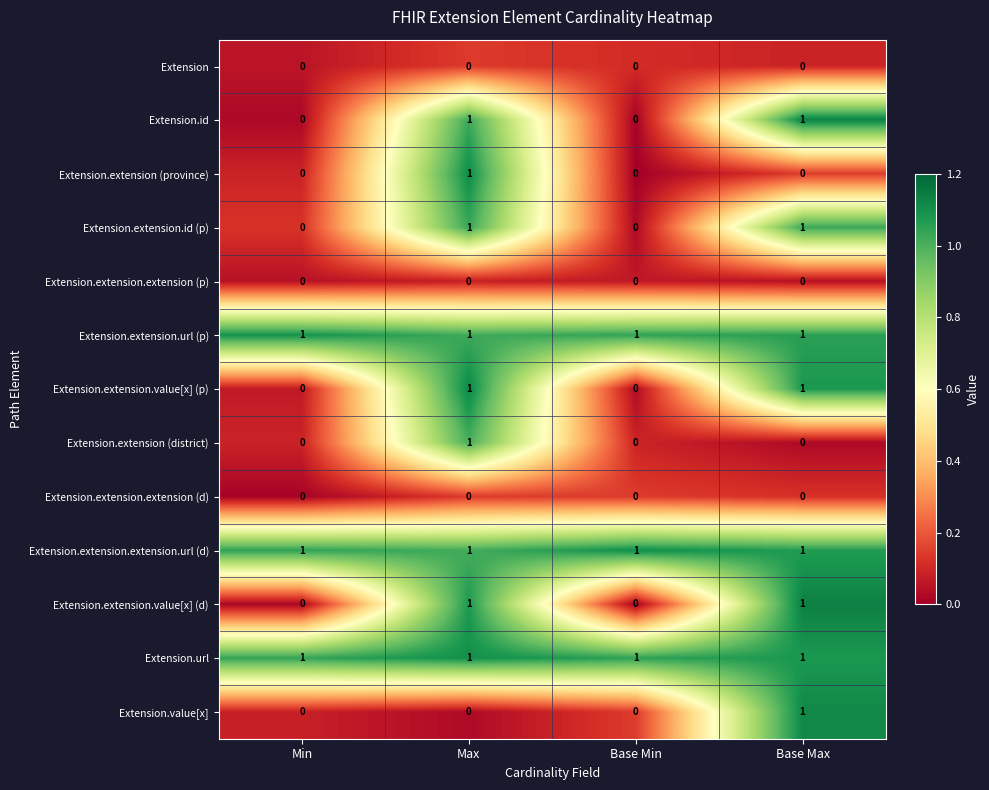

At which category is the sum across all series the highest?

Max